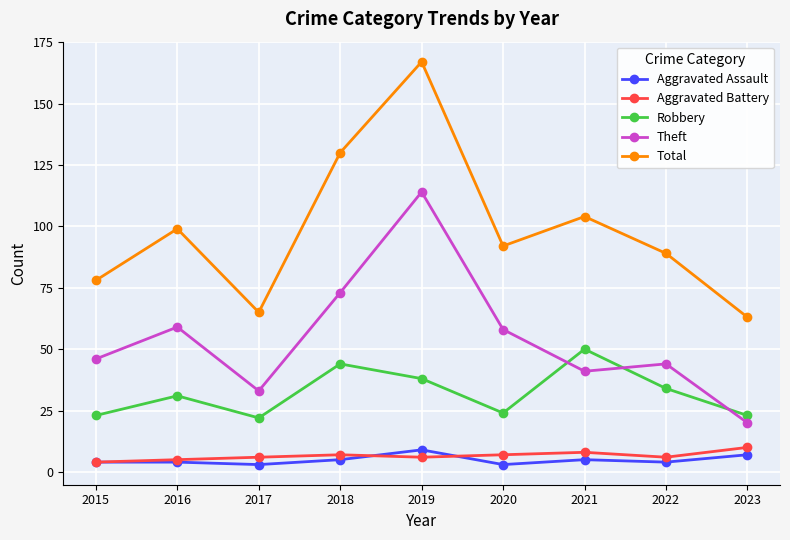

The value of Robbery at 2016 is 9. True or false?

False